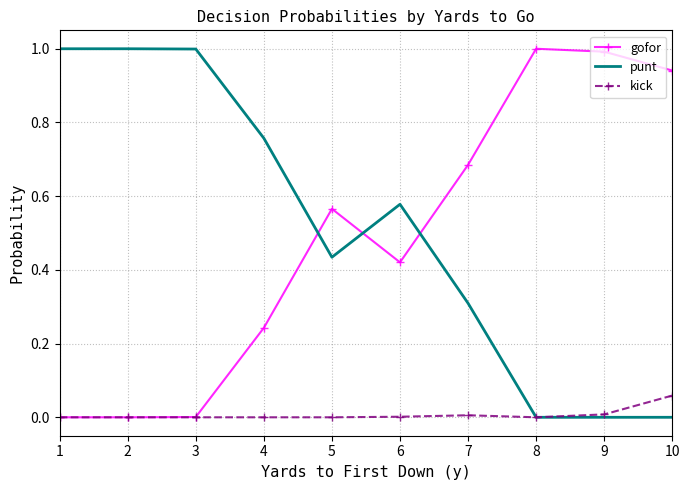

After their last crossing, which series has the higher values: gofor or punt?

gofor